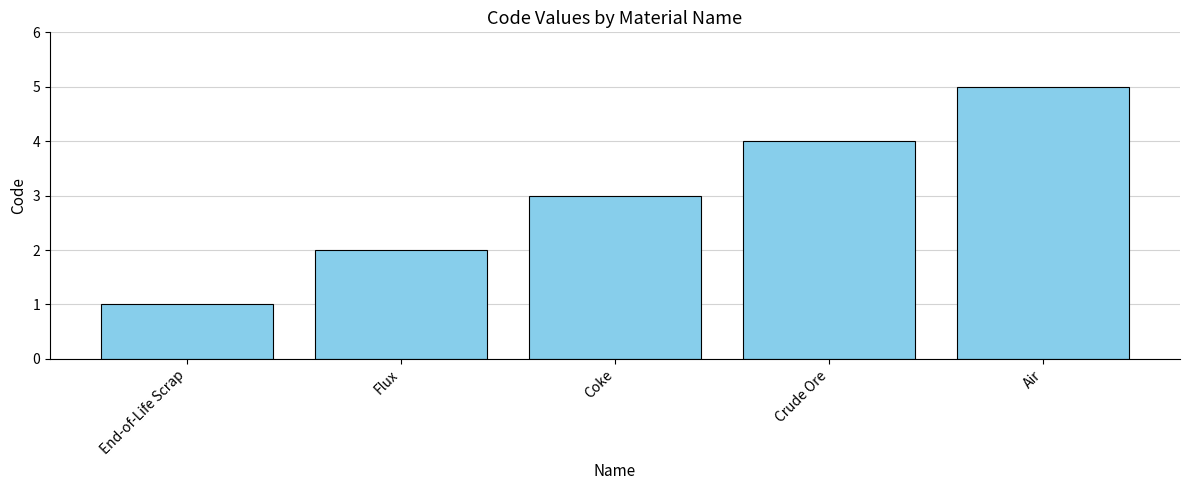

True or false: the data shows 5 at Coke.

False